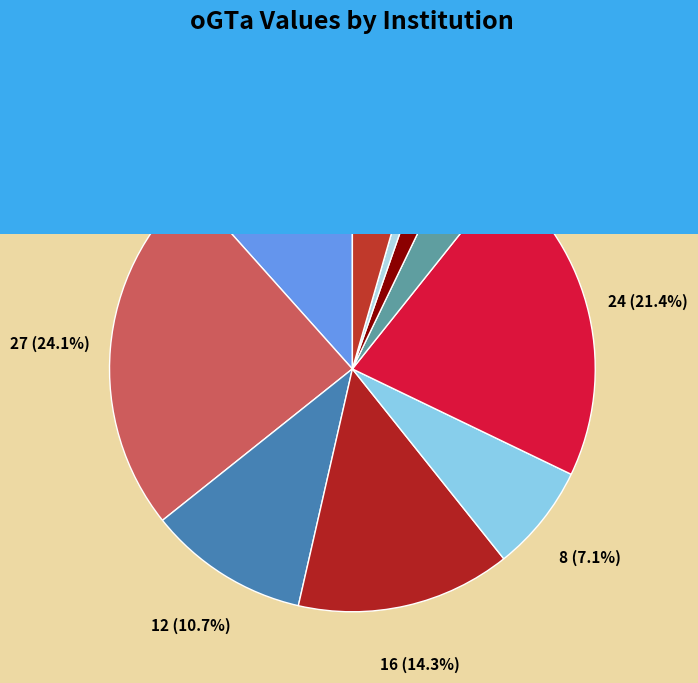

How many slices are in this pie chart?

10